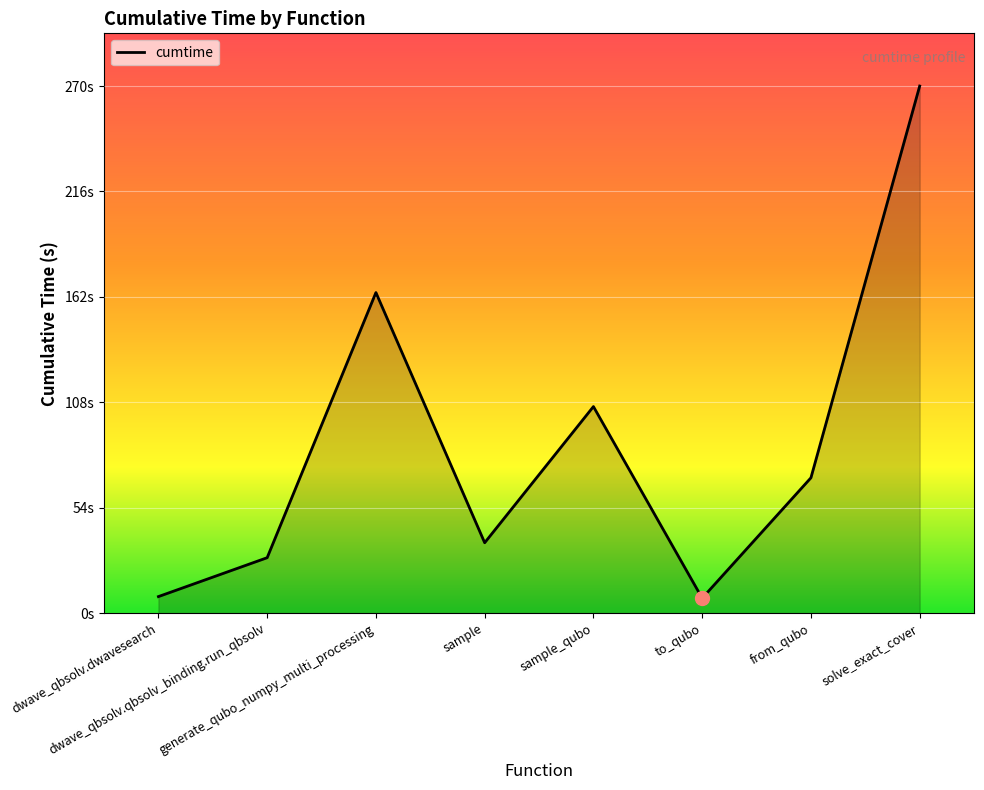

Is this an area chart (filled region under the line)?

Yes